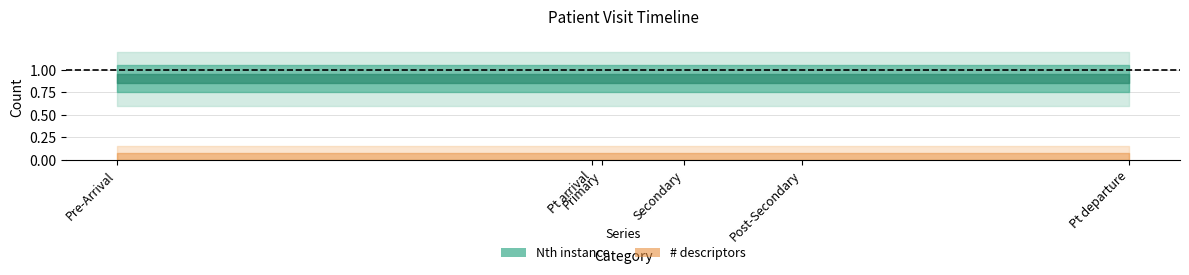

True or false: Nth instance and # descriptors cross at least once.

False